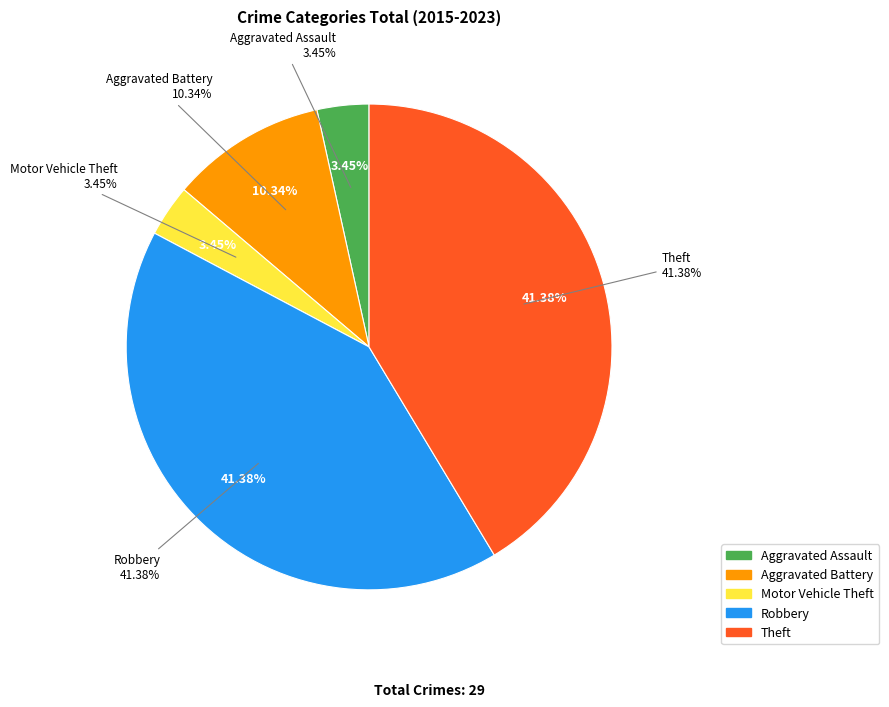

What is the change in value from Aggravated Battery to Theft?

+9